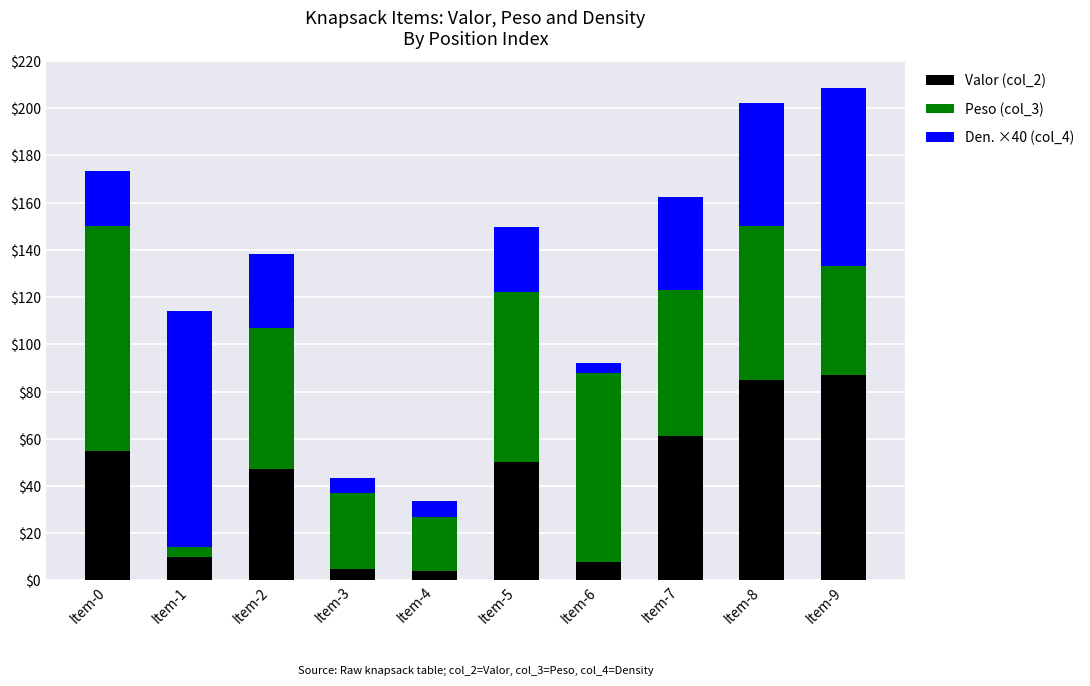

What is the maximum value for Valor (col_2)?

87.0